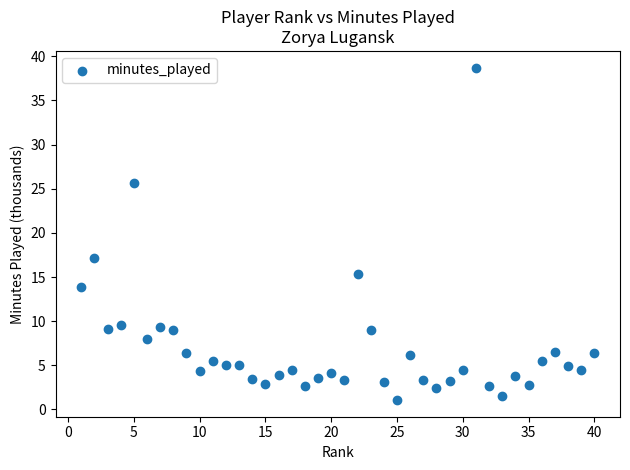

What is the range of X values (max minus min)?

39.0